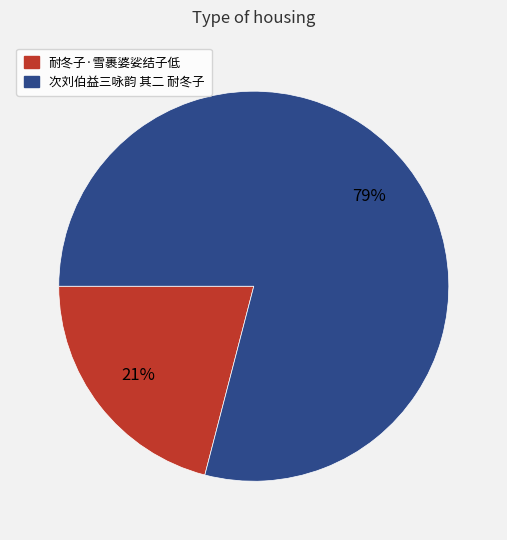

To the nearest percent, what is the difference between the 耐冬子·雪裹婆娑结子低 and 次刘伯益三咏韵 其二 耐冬子 slice percentages?

58%